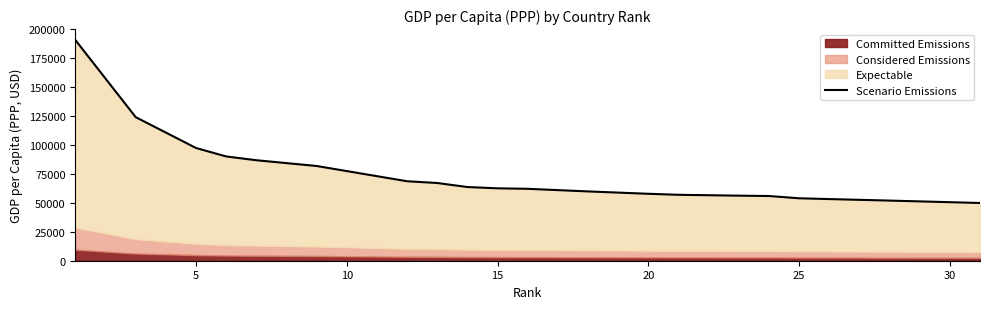

What is the value of the 15th point from the left?

56188